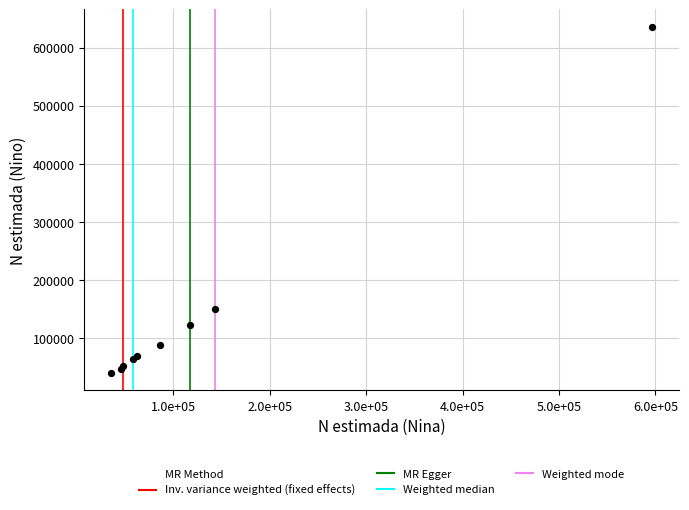

What Y value in the scatter plot is closest to 338127?

150906